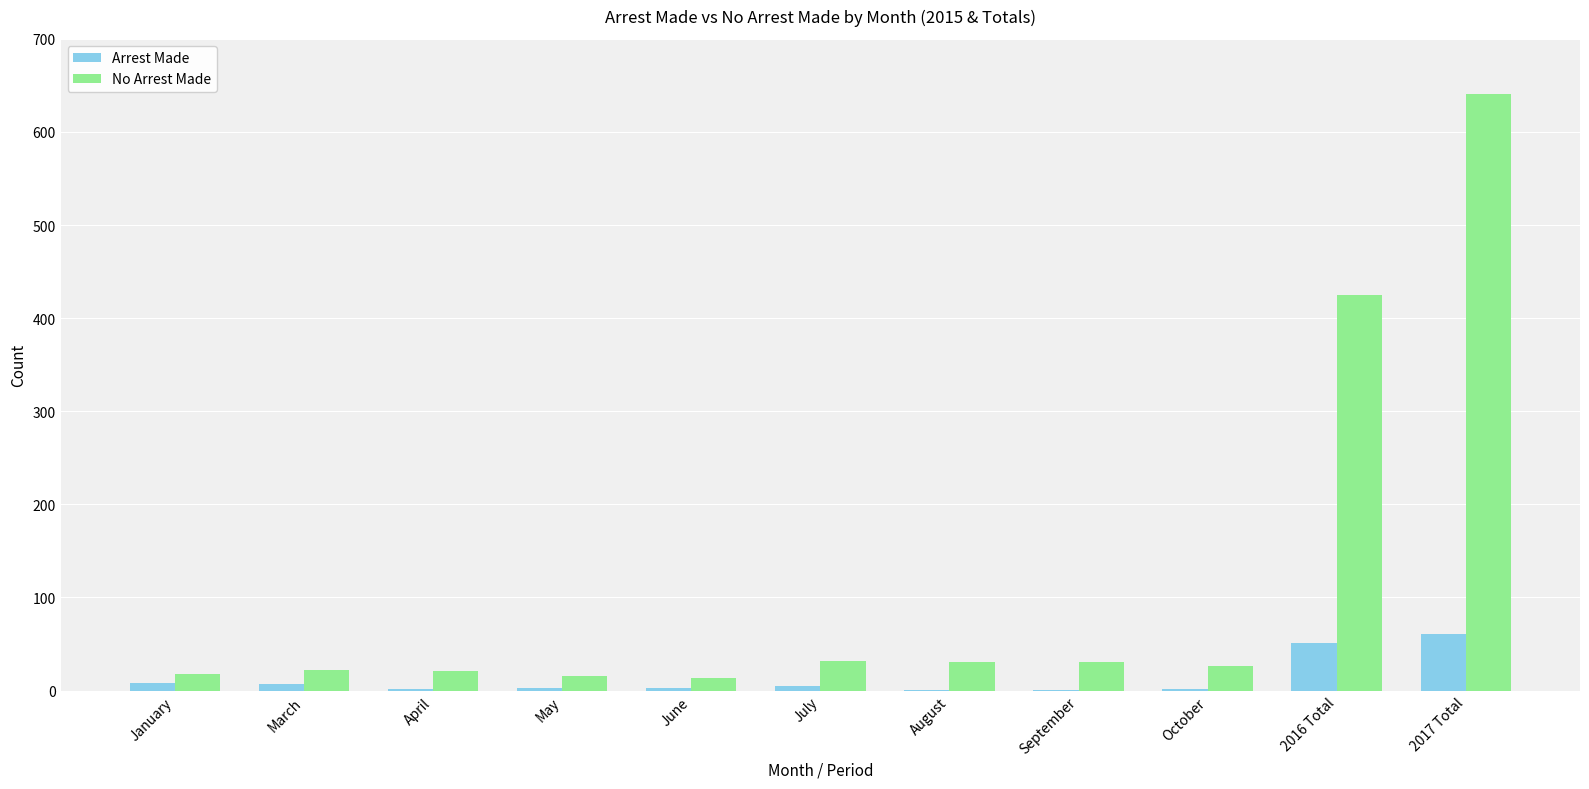

The value of No Arrest Made at September is 31. True or false?

True